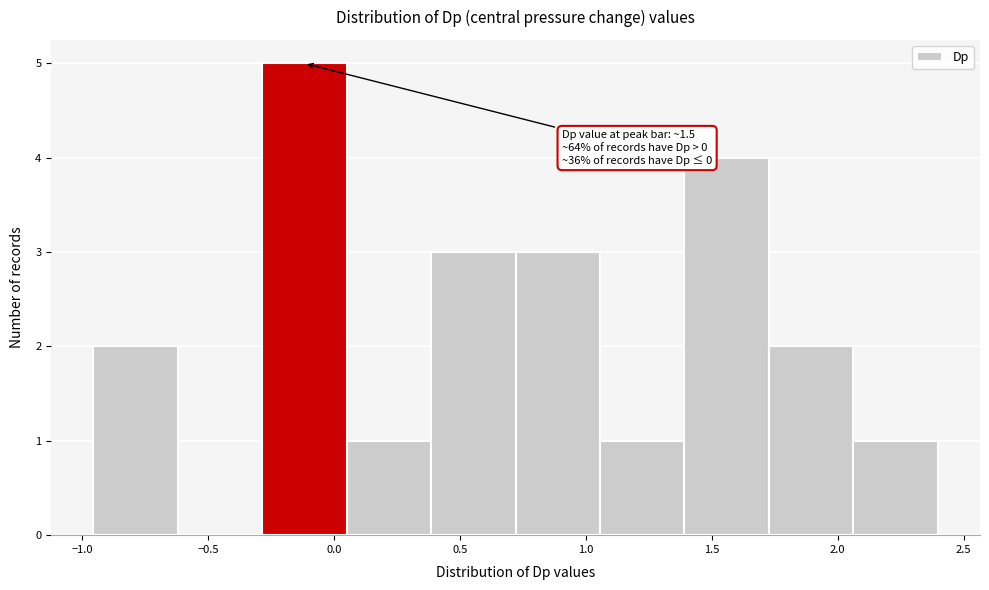

Over which range of the x-axis is the bar tallest?

-0.30 to 0.05